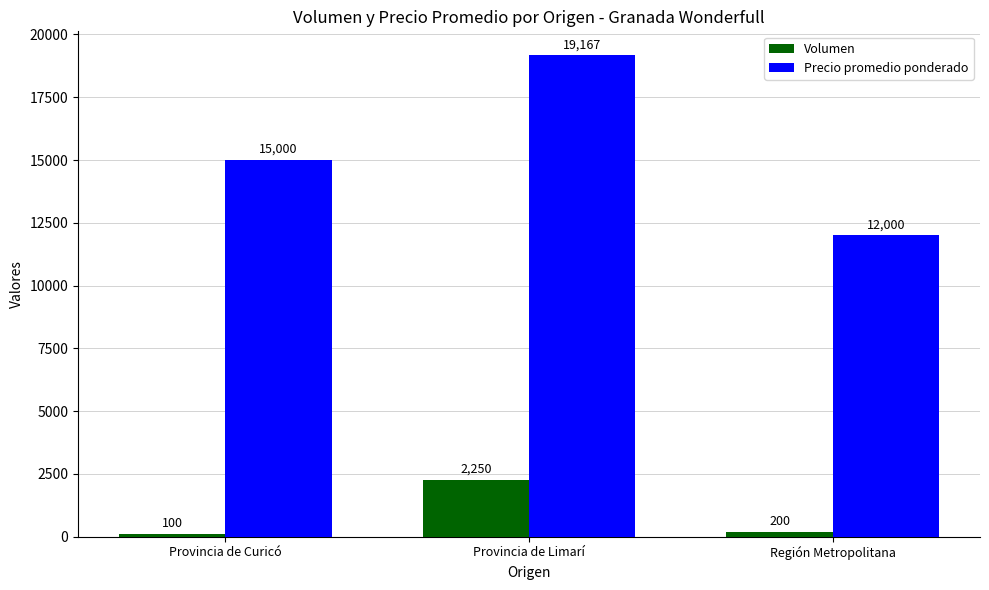

What is the label of the 1st bar from the right?

Región Metropolitana